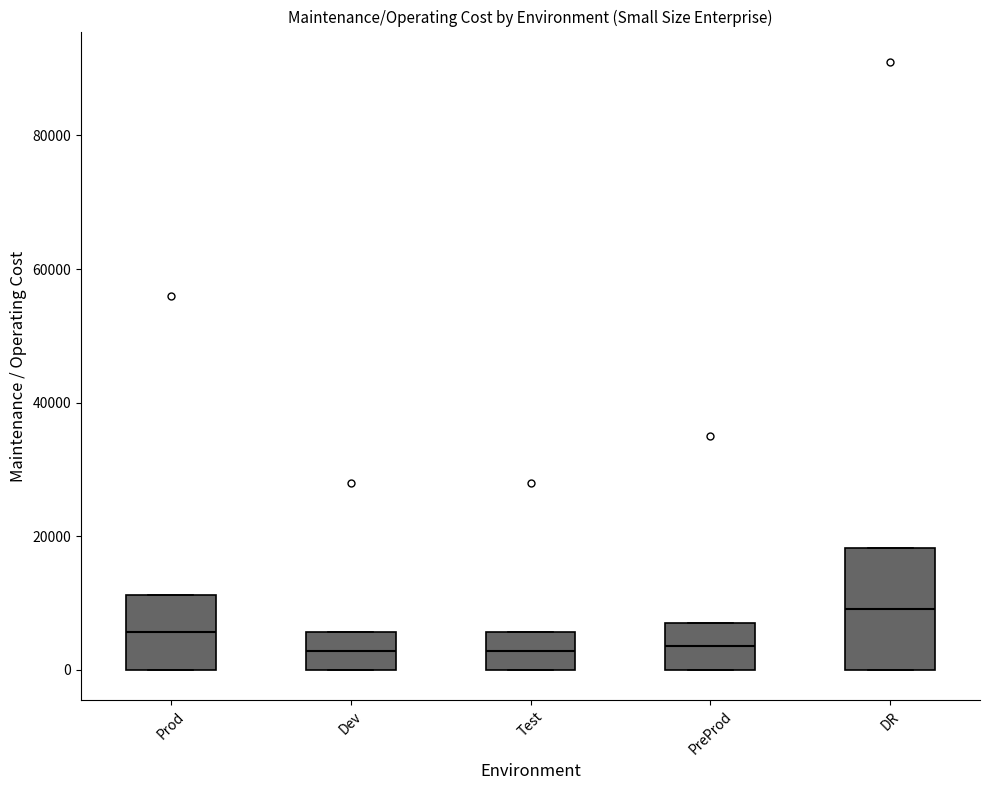

Comparing the boxes themselves (not the whiskers), which one is the tallest?

DR